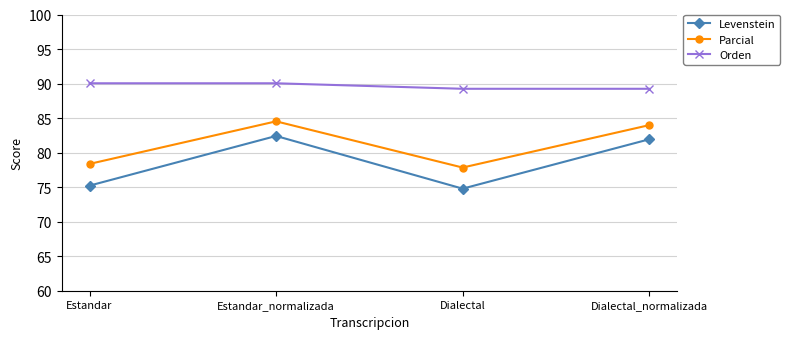

What is the difference between the maximum and minimum values in the Levenstein series?

7.6